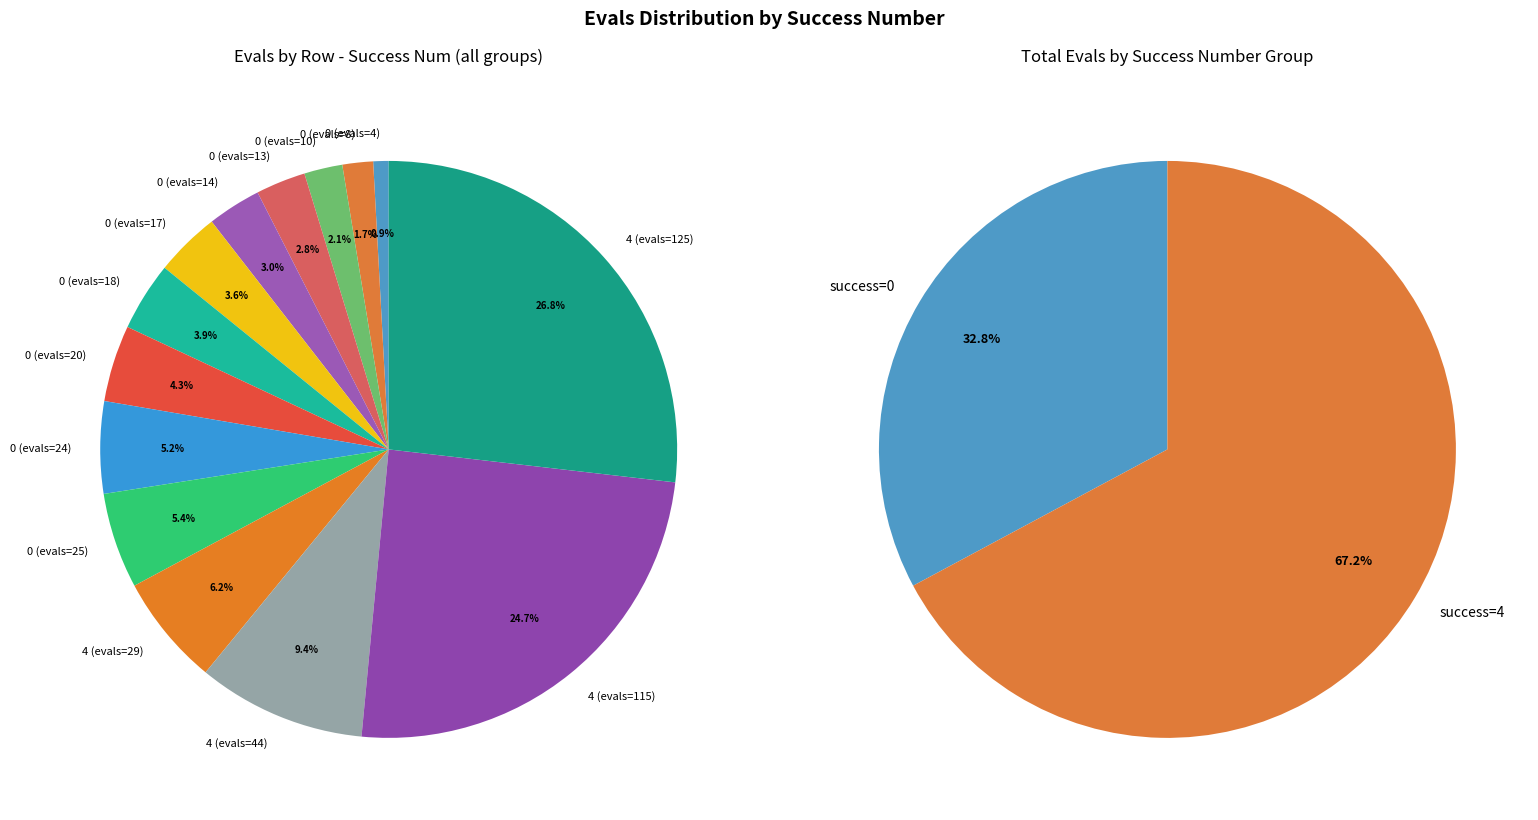

True or false: 0 (evals=18) accounts for 4% of the total.

True